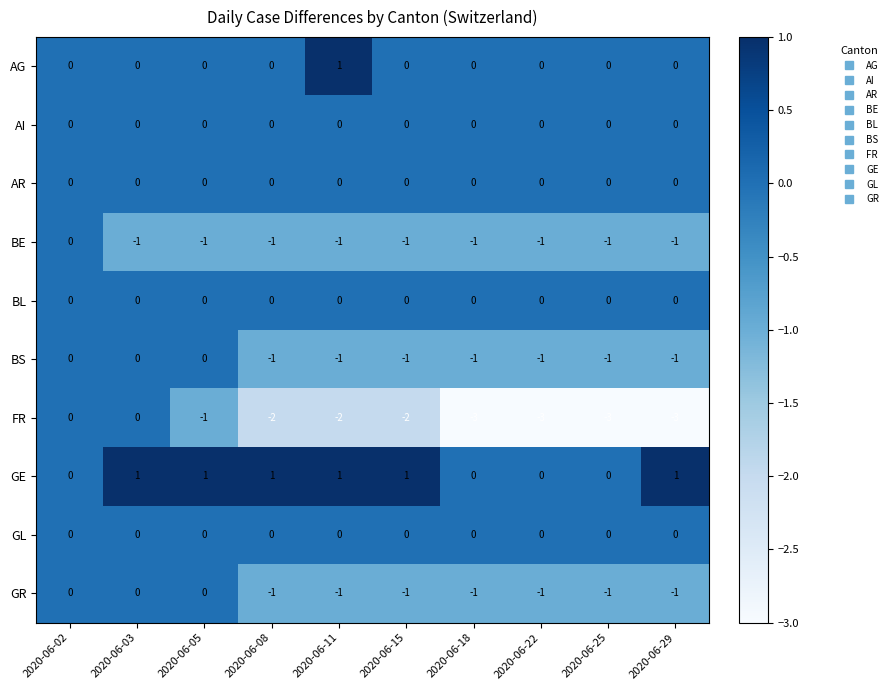

What is the sum of all BS values?

-7